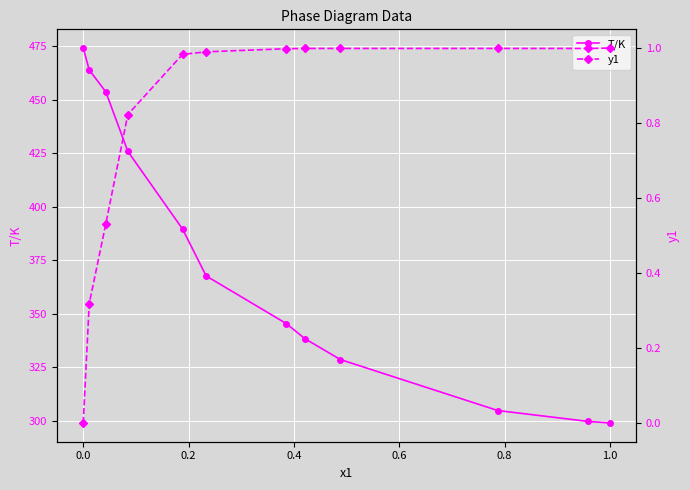

What is the maximum value for T/K?

474.0